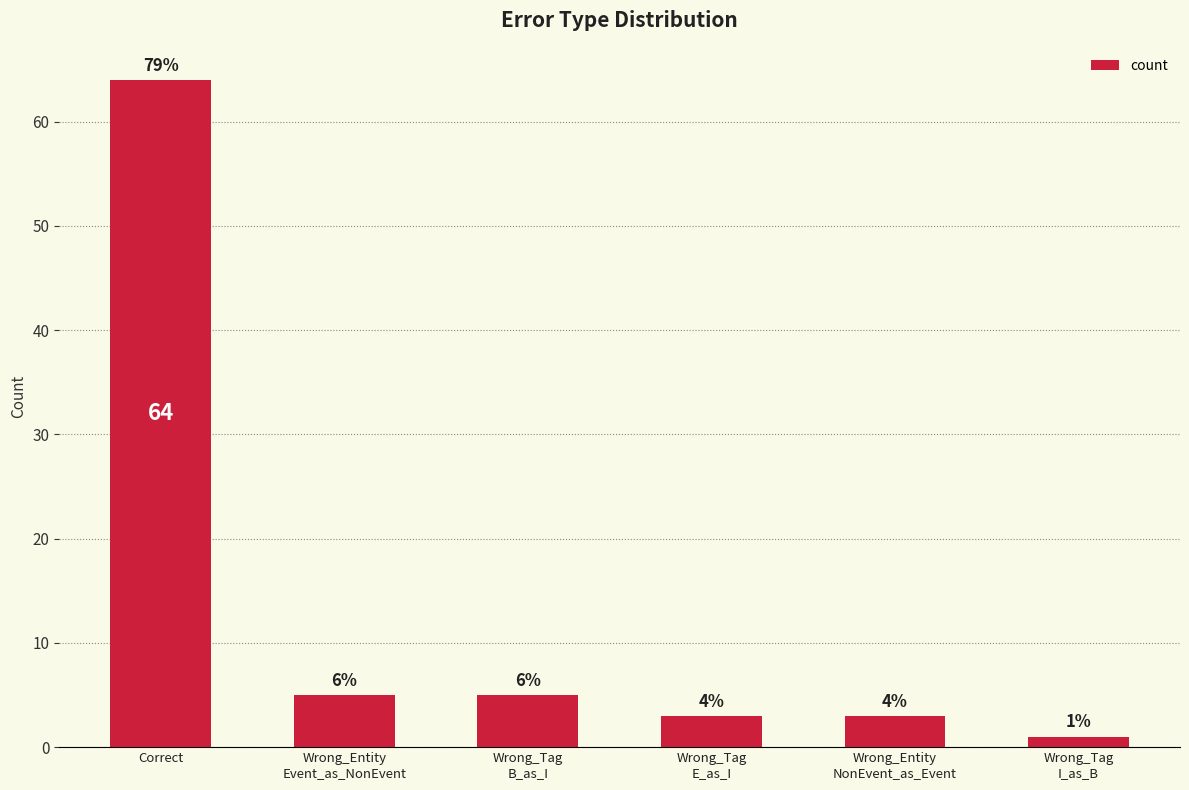

The chart shows a value of 64 at Correct. True or false?

True